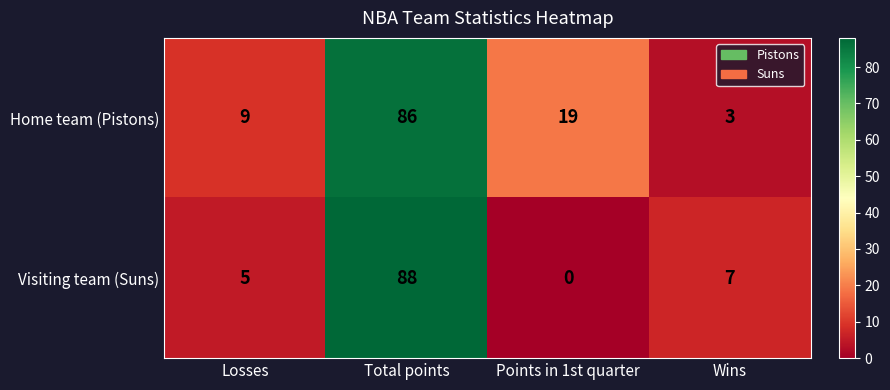

Rank the series by their average value, from lowest to highest.

Visiting team (Suns), Home team (Pistons)